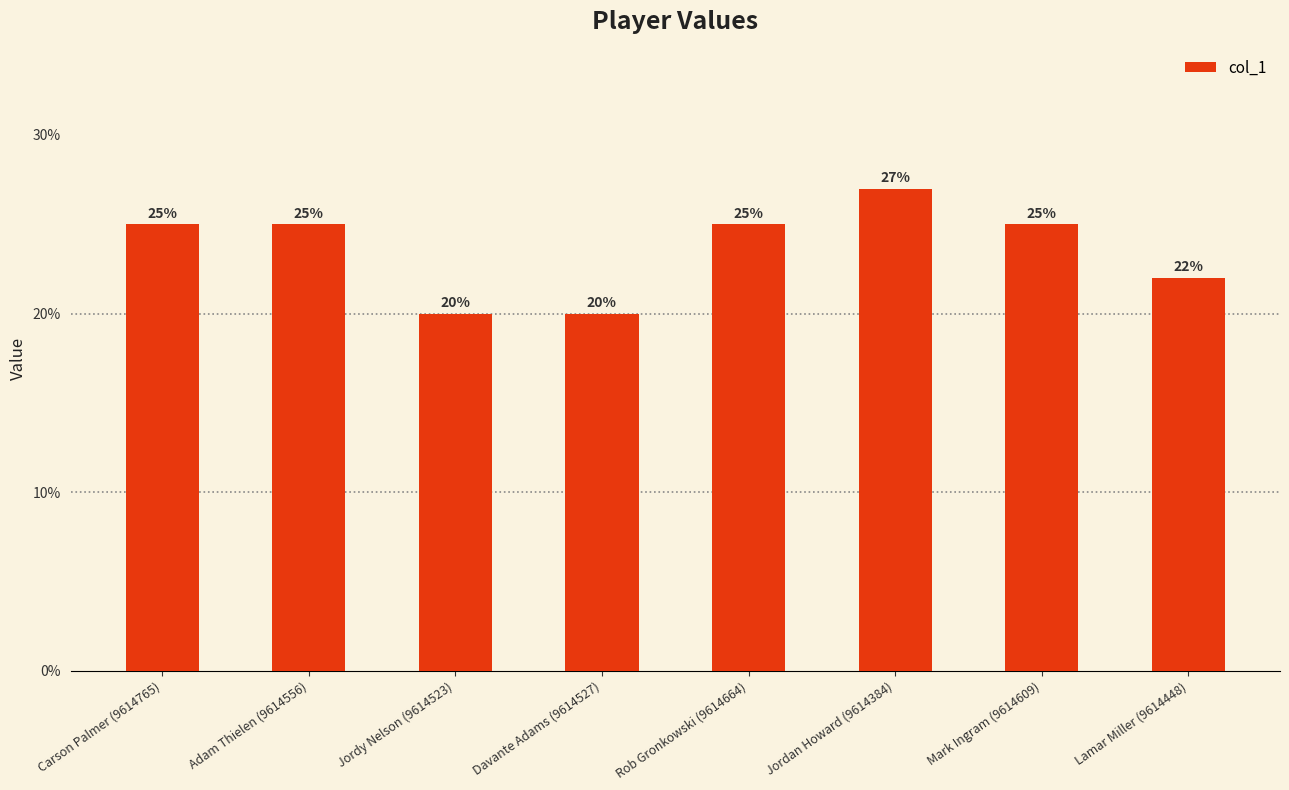

List the labels in order of value, largest first.

Jordan Howard (9614384), Carson Palmer (9614765), Adam Thielen (9614556), Rob Gronkowski (9614664), Mark Ingram (9614609), Lamar Miller (9614448), Jordy Nelson (9614523), Davante Adams (9614527)